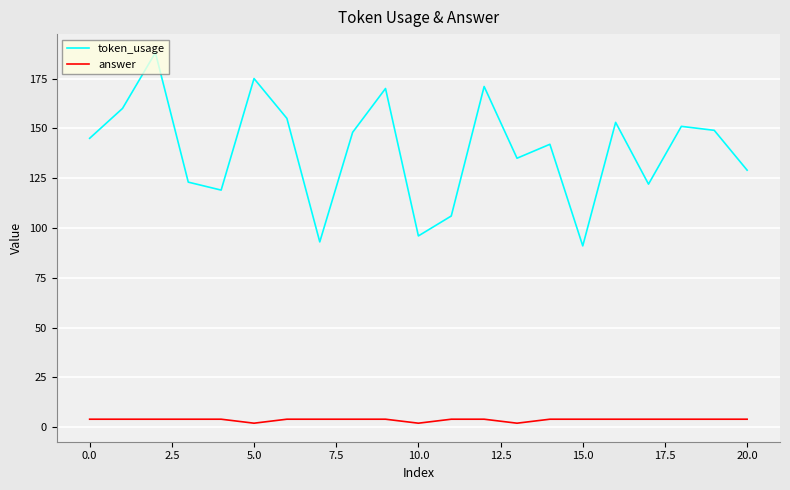

Which series has the largest total across all categories?

token_usage